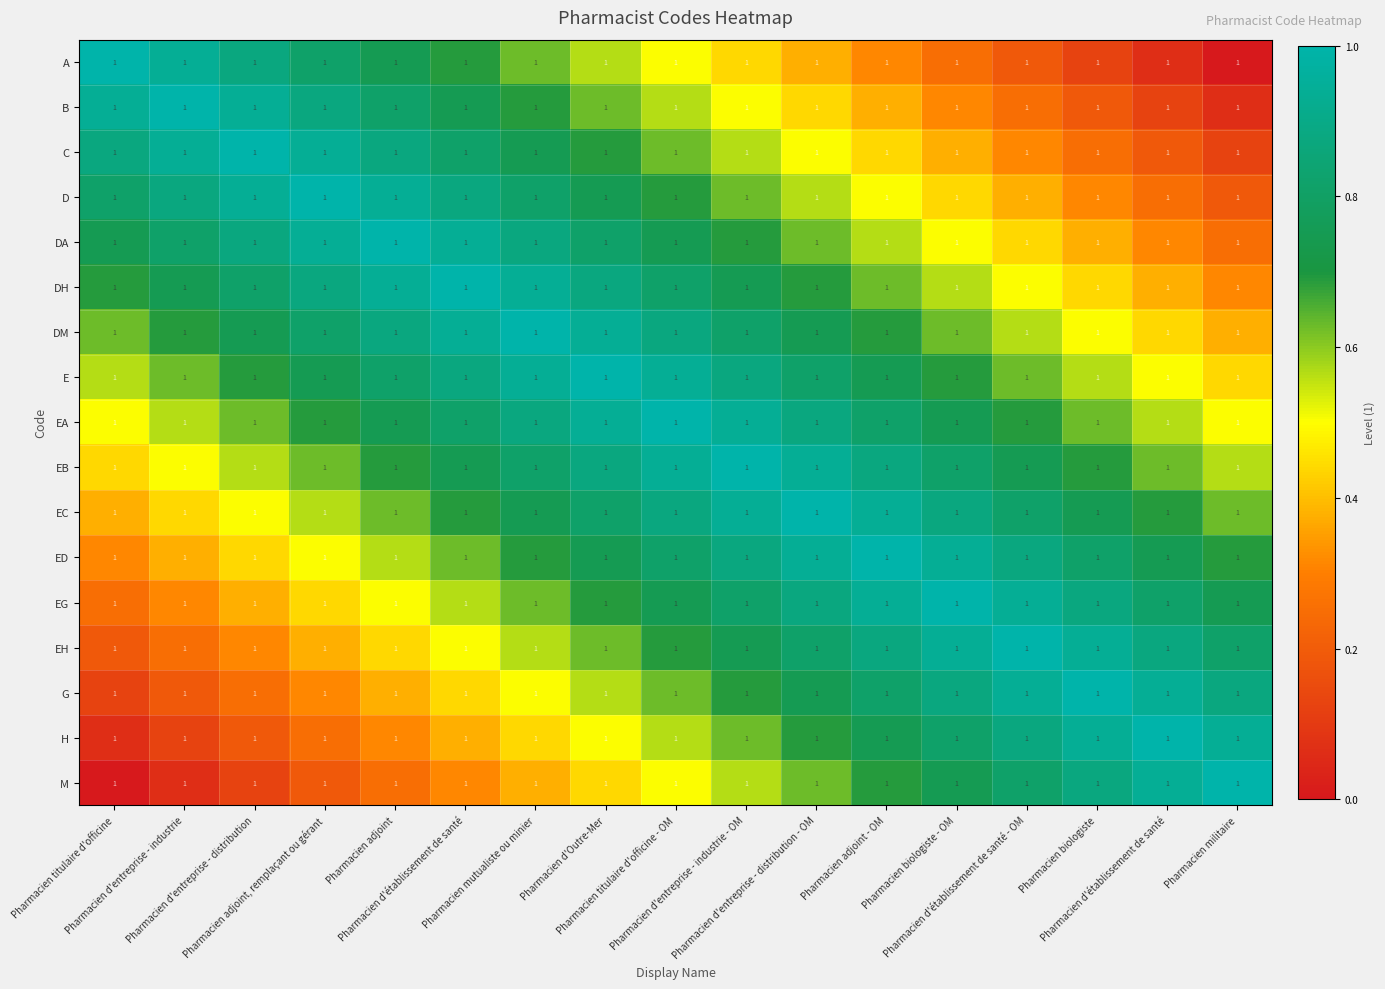

Which category has the lowest value across all series?

Pharmacien militaire